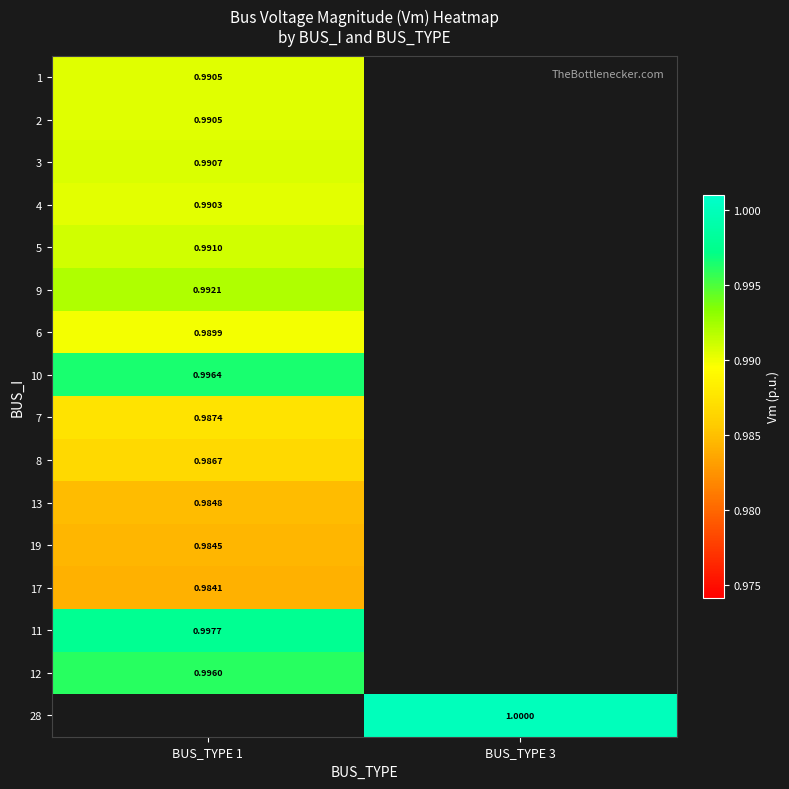

How many categories are shown in the chart?

2